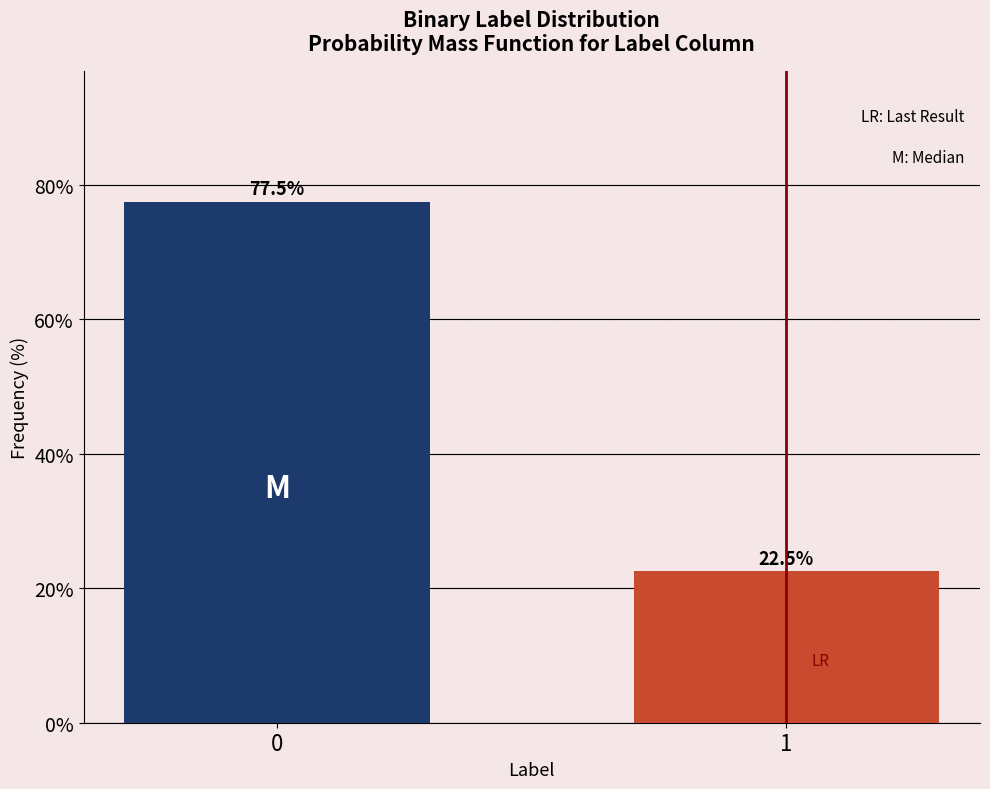

Reading left to right, list all the values displayed in this chart.

0=77.5	1=22.5